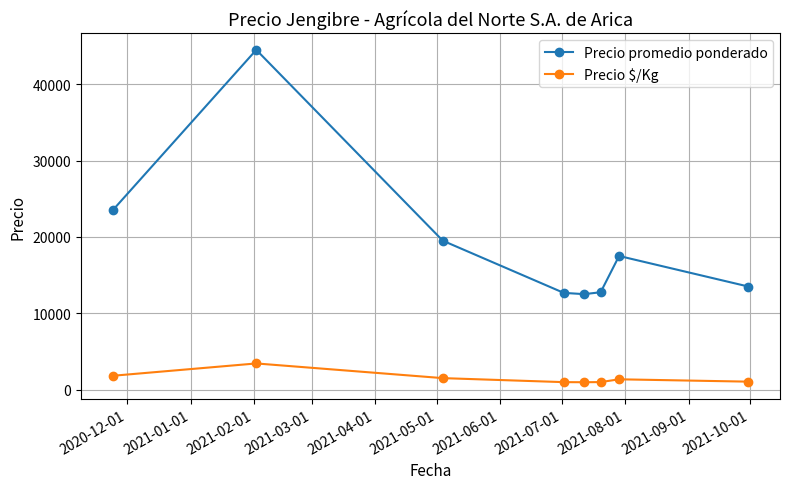

What is the value of the Precio promedio ponderado point at the 7th from the left?

17500